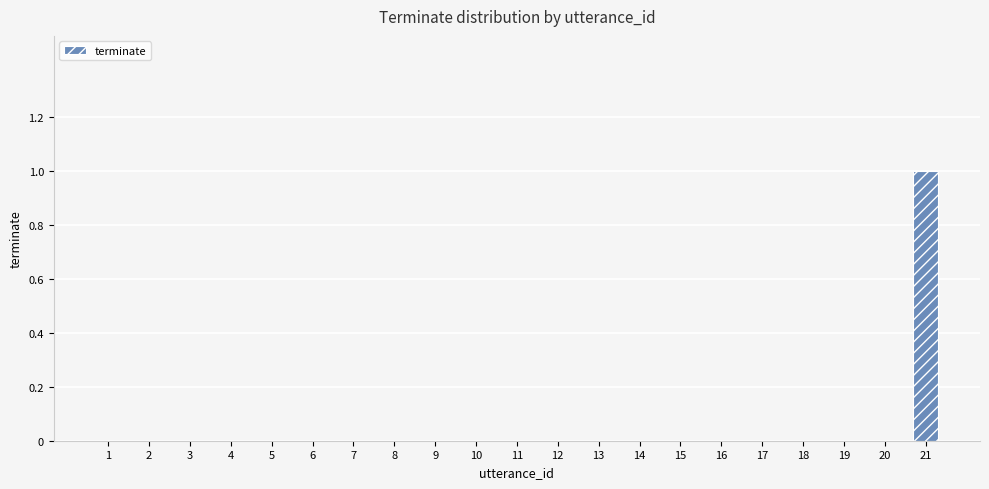

Reading left to right, what are all the values shown in this chart?

1=0	2=0	3=0	4=0	5=0	6=0	7=0	8=0	9=0	10=0	11=0	12=0	13=0	14=0	15=0	16=0	17=0	18=0	19=0	20=0	21=1